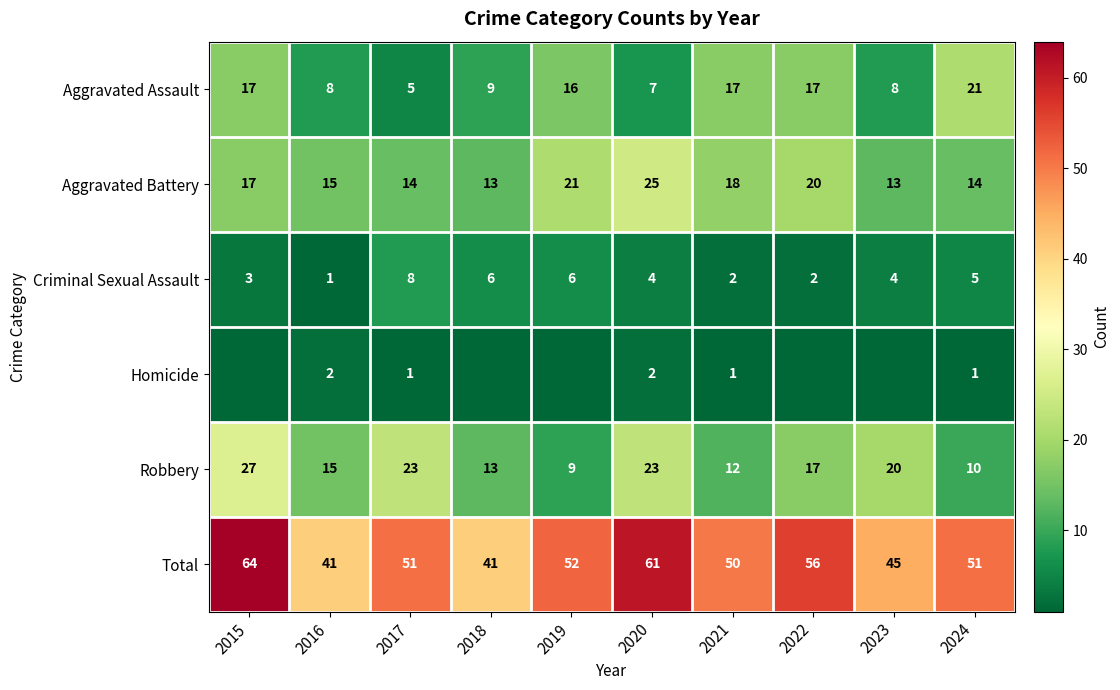

The value of Criminal Sexual Assault at 2015 is 4. True or false?

False